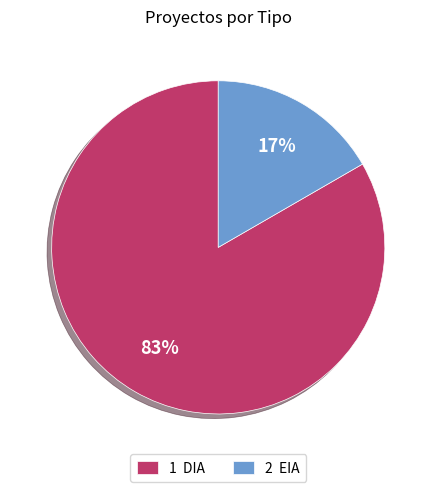

Count the number of slices in the pie.

2